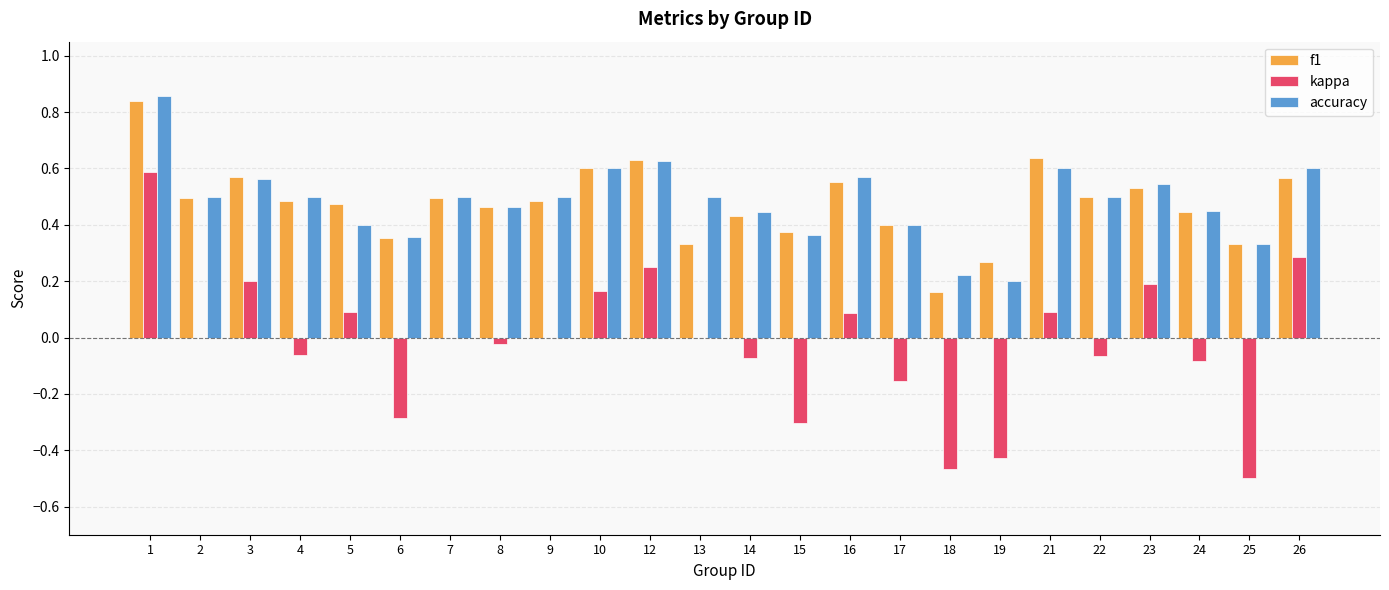

Which series has the widest spread of values?

kappa